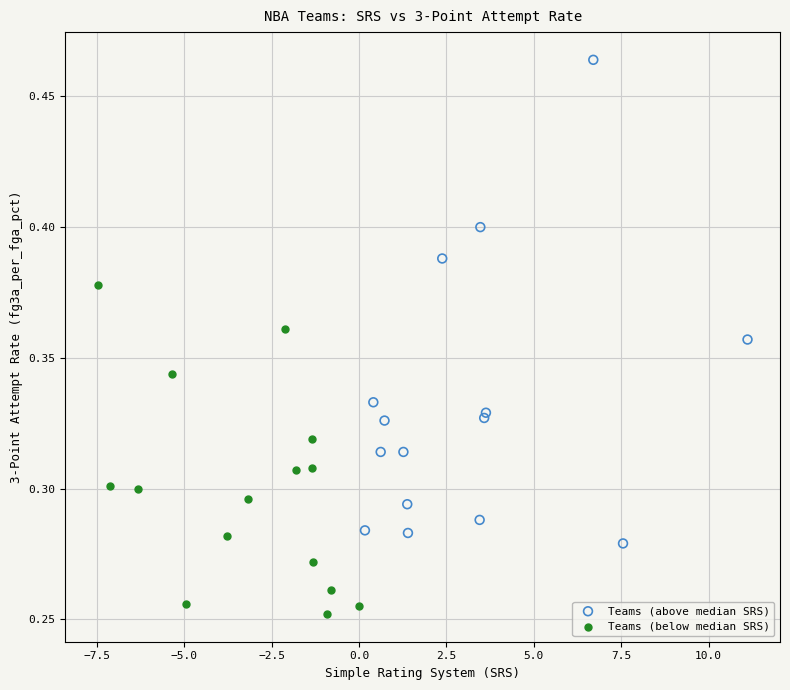

Which series reaches the minimum Y coordinate?

Teams (below median SRS)